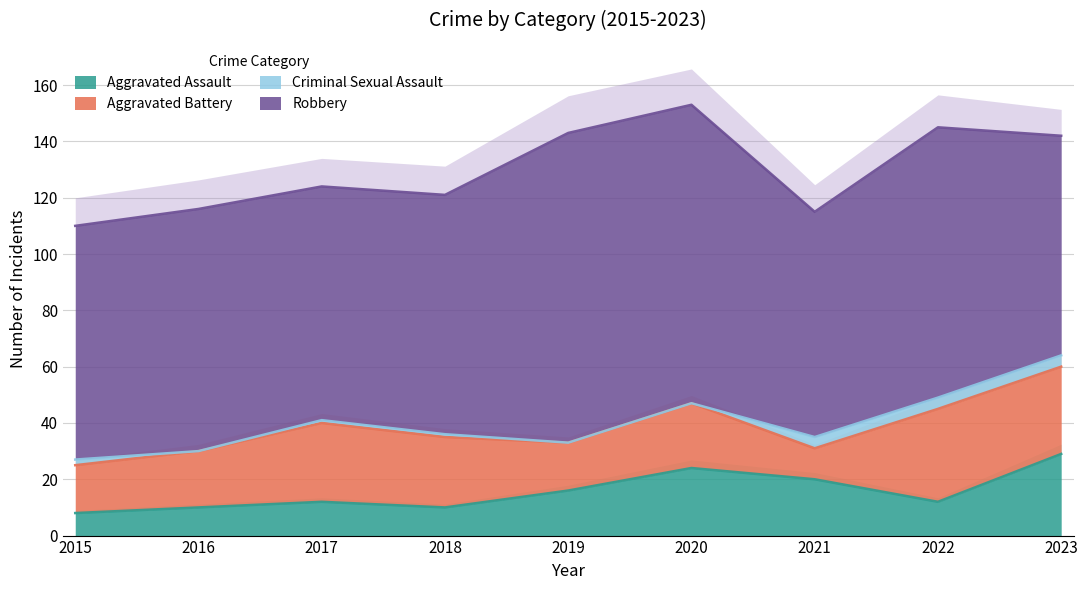

What is the sum of all Criminal Sexual Assault values?

16